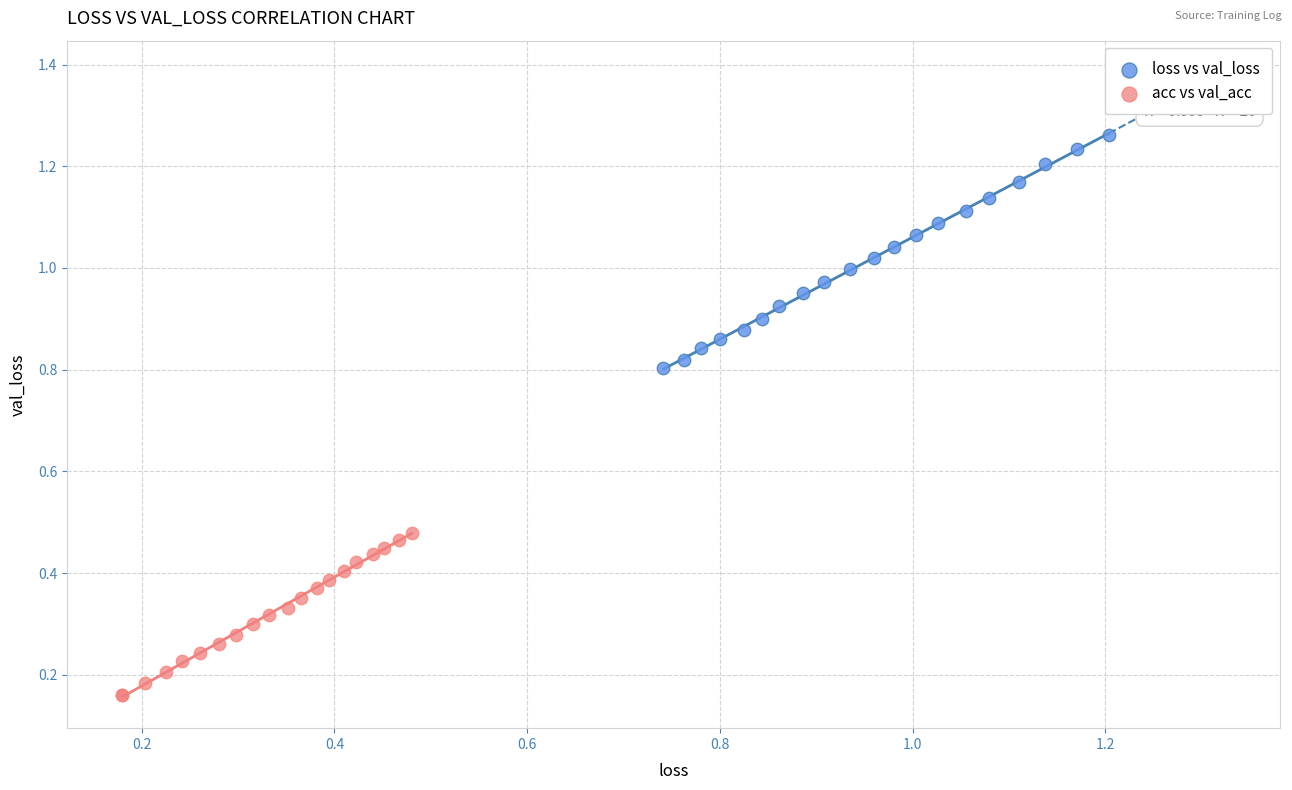

Which series has the widest spread of Y values?

loss vs val_loss